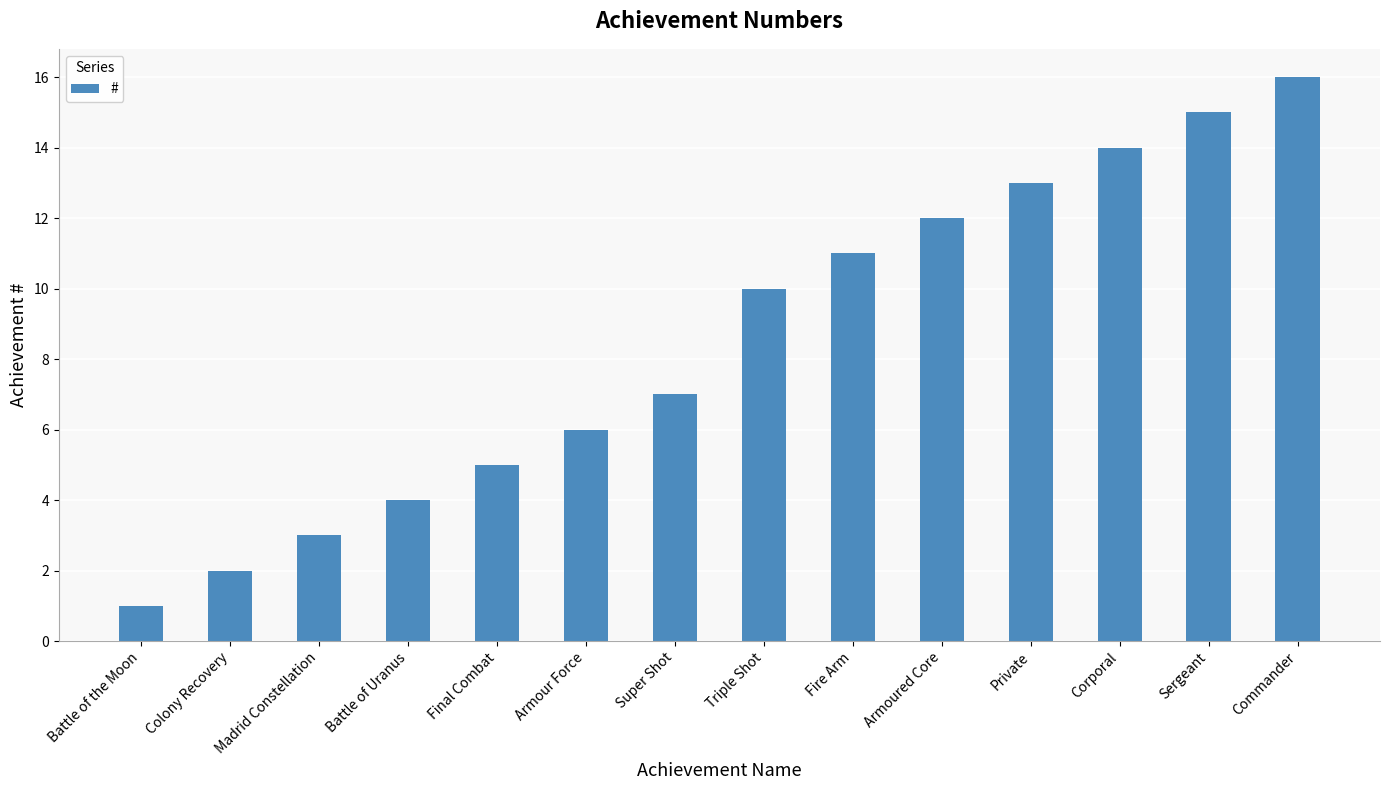

What is the label of the 9th bar from the right?

Armour Force